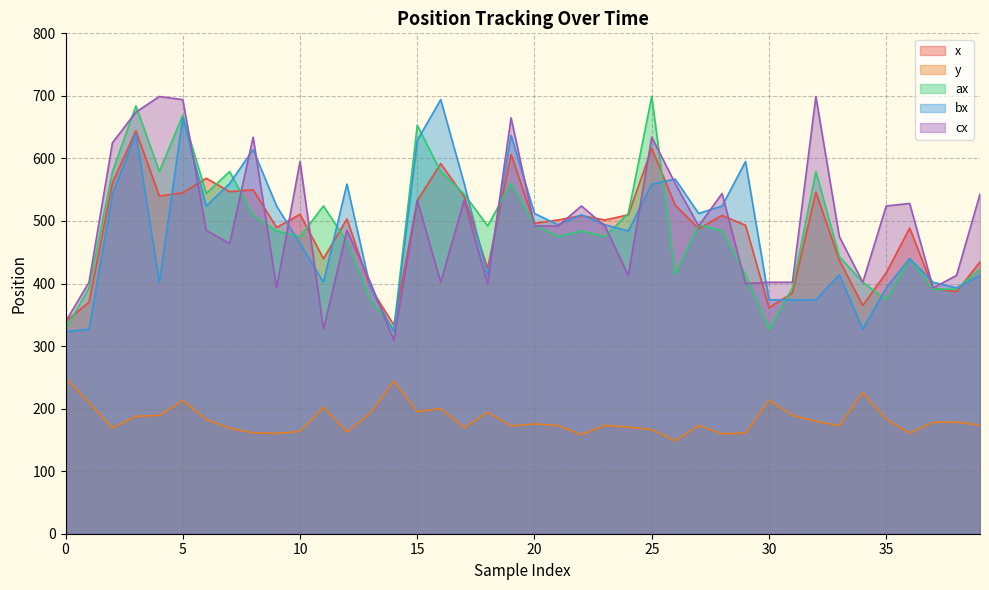

Reading right to left, what are all the values shown in this chart?

x: 434.6	386.9	392.9	488.6	417.1	364.9	437.1	546.1	384.8	361.4	493.1	508.8	487.7	525.5	615.9	509.9	501.5	508.7	501.6	496.3	606.2	424.4	538.8	591.8	532.2	333.7	393.6	503.2	439.7	510.7	489.7	549.9	546.8	568.3	545.0	539.9	644.3	561.0	370.1	339.3
y: 173.8	178.4	178.1	161.1	183.0	225.5	172.8	179.8	189.2	213.6	161.0	159.7	173.2	148.5	166.4	170.5	173.1	158.2	173.1	175.5	172.4	194.2	169.4	199.9	195.2	243.7	193.3	162.6	202.5	163.7	160.2	161.3	168.6	182.4	212.9	189.1	187.8	169.1	209.7	248.6
ax: 423.0	391.0	391.0	440.0	374.0	402.0	443.0	579.0	393.0	327.0	414.0	484.0	494.0	414.0	699.0	512.0	475.0	484.0	475.0	494.0	560.0	492.0	543.0	579.0	653.0	327.0	374.0	467.0	524.0	475.0	484.0	509.0	579.0	544.0	669.0	579.0	684.0	579.0	393.0	327.0
bx: 413.0	393.0	402.0	440.0	393.0	327.0	414.0	374.0	374.0	374.0	595.0	524.0	512.0	567.0	559.0	484.0	494.0	510.0	494.0	512.0	637.0	413.0	560.0	694.0	629.0	323.0	393.0	559.0	402.0	464.0	524.0	614.0	560.0	524.0	665.0	402.0	640.0	543.0	327.0	323.0
cx: 543.0	413.0	393.0	528.0	524.0	402.0	475.0	699.0	402.0	402.0	400.0	544.0	492.0	560.0	634.0	413.0	492.0	524.0	492.0	492.0	665.0	400.0	533.0	402.0	533.0	309.0	402.0	485.0	327.0	595.0	393.0	634.0	464.0	485.0	694.0	699.0	674.0	625.0	402.0	339.0